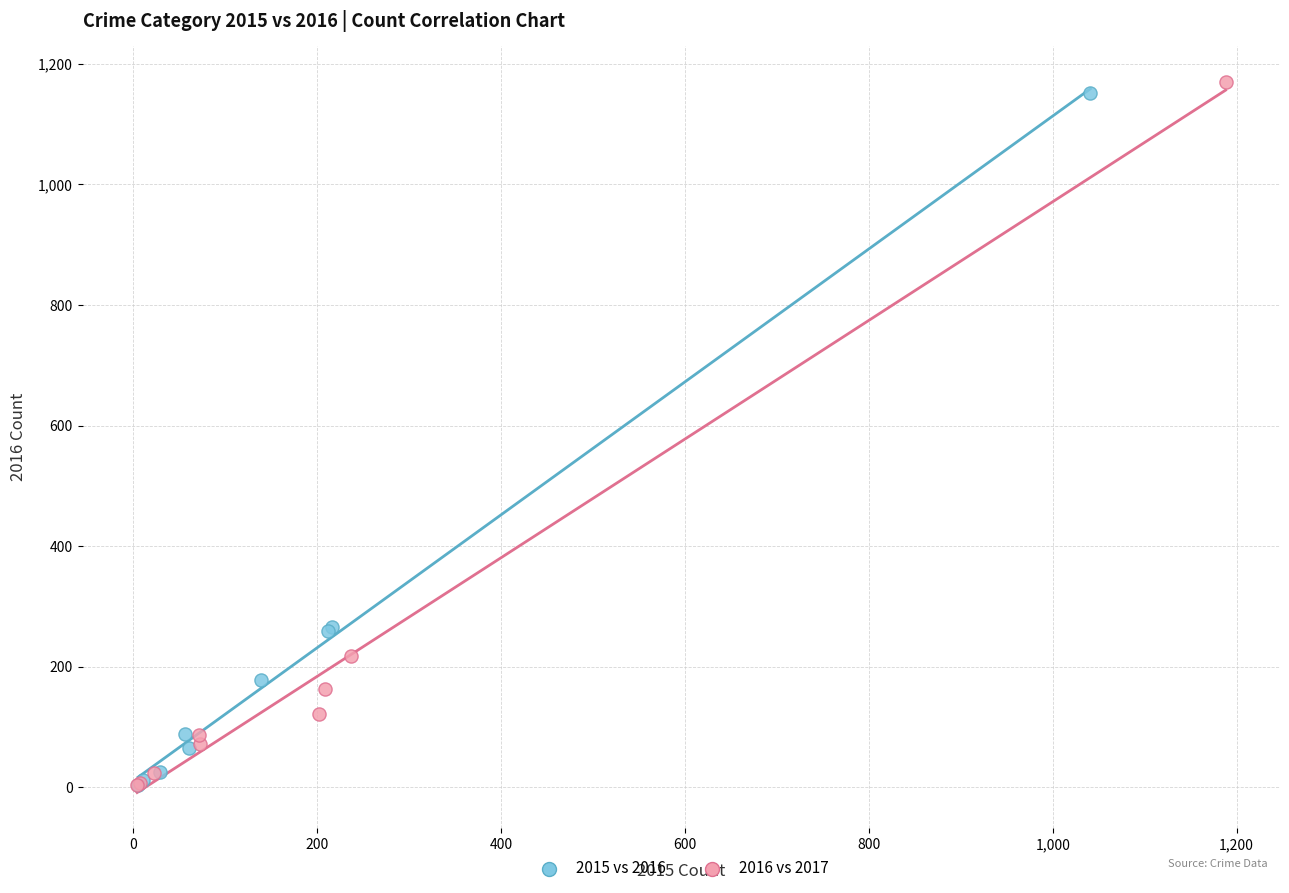

What are all the series names shown in the legend?

2015 vs 2016, 2016 vs 2017